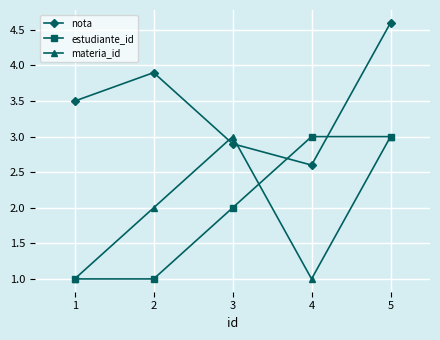

Which series has the largest total across all categories?

nota